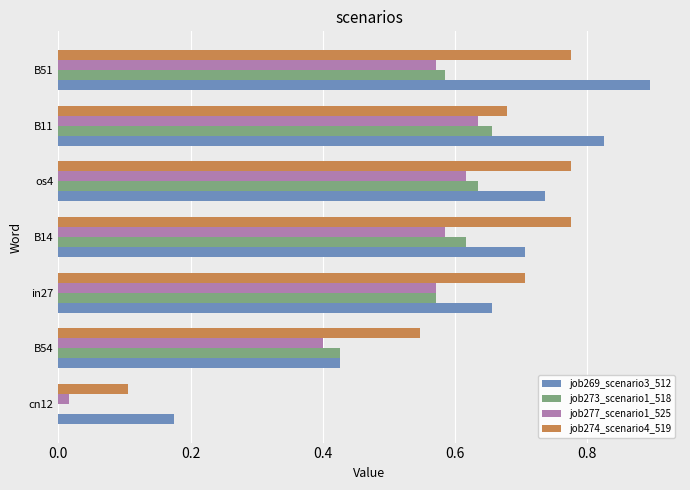

Is it true that job277_scenario1_525 equals 0.9 at B14?

False